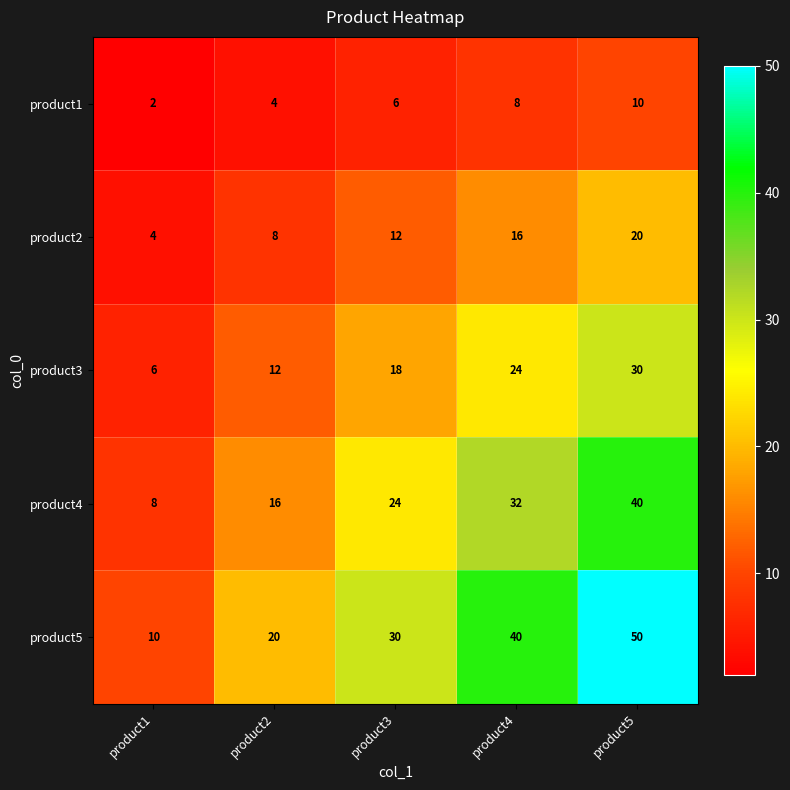

Which series changed the most between product4 and product5?

product5